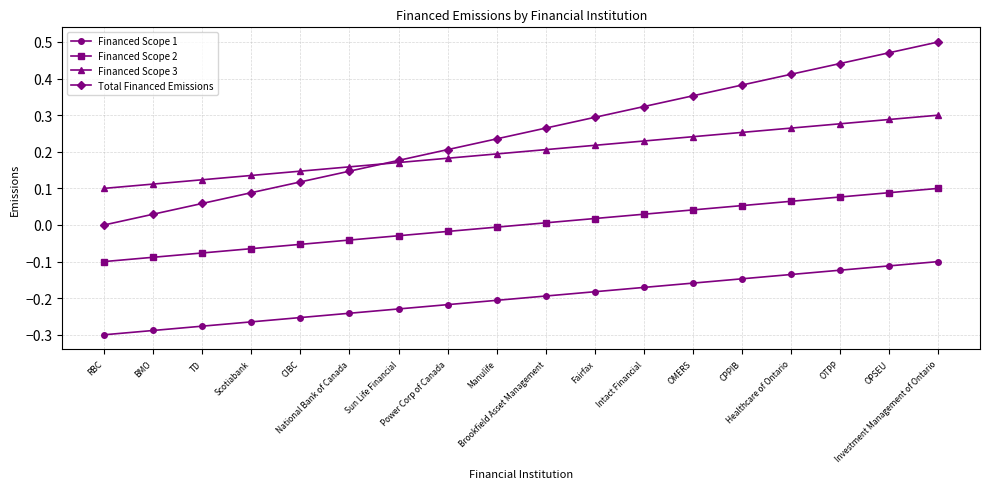

True or false: Total Financed Emissions and Financed Scope 2 cross at least once.

False